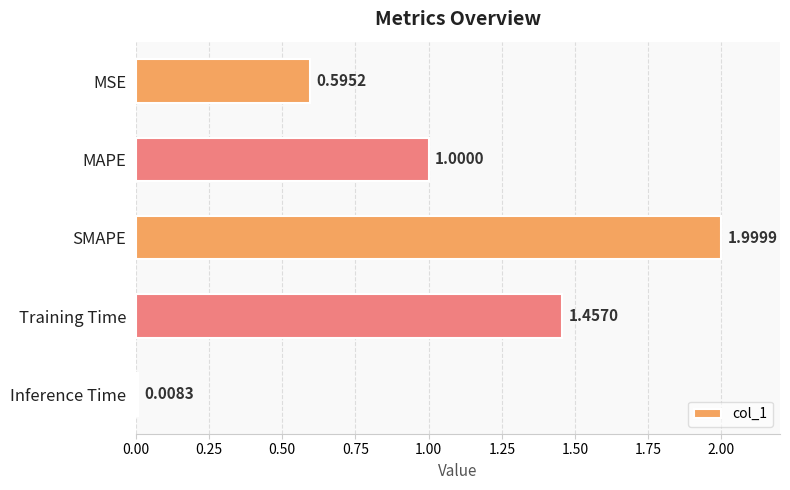

What is the label of the 1st bar from the top?

MSE